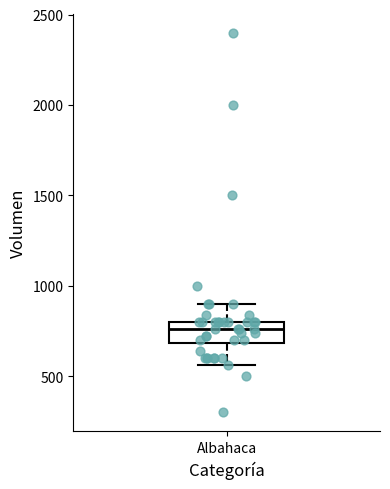

Transcribe this box plot: give where the median line is, the range the box spans, and where the two whiskers end, as read against the y-axis. The values are not printed on the chart, so give them approximately, as read against the axis.

median 750, box 700 to 800, whiskers 550 to 900